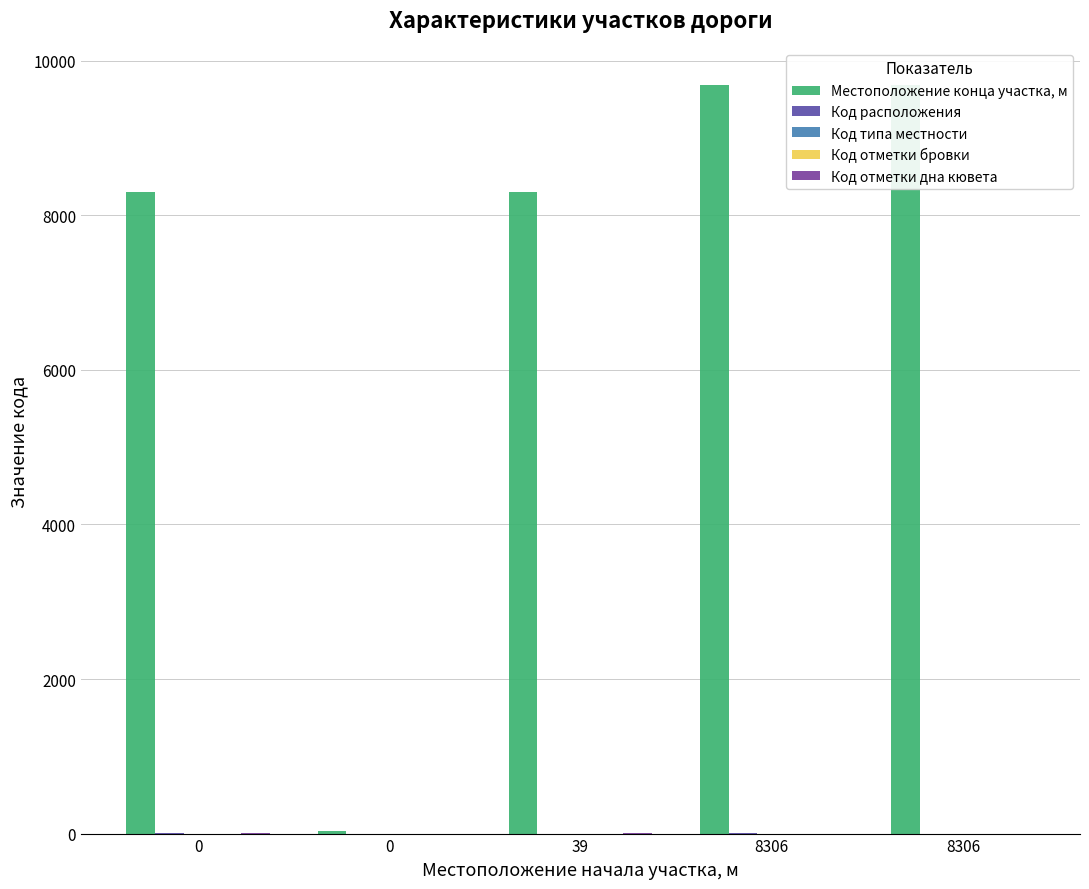

What is the difference between the highest and lowest values at 8306?

9681